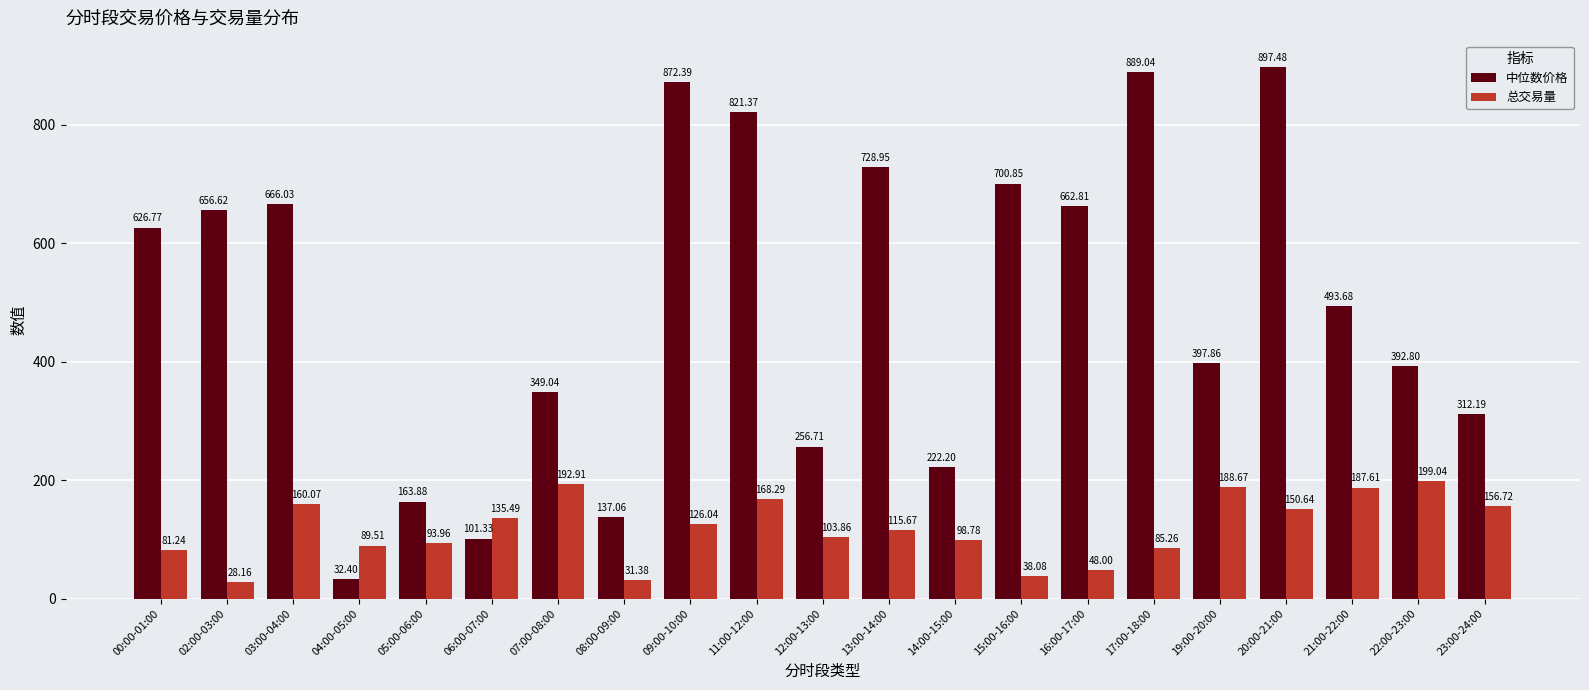

Reading right to left, list all the values displayed in this chart.

中位数价格: 23:00-24:00=312.2	22:00-23:00=392.8	21:00-22:00=493.7	20:00-21:00=897.5	19:00-20:00=397.9	17:00-18:00=889.0	16:00-17:00=662.8	15:00-16:00=700.9	14:00-15:00=222.2	13:00-14:00=729.0	12:00-13:00=256.7	11:00-12:00=821.4	09:00-10:00=872.4	08:00-09:00=137.1	07:00-08:00=349.0	06:00-07:00=101.3	05:00-06:00=163.9	04:00-05:00=32.4	03:00-04:00=666.0	02:00-03:00=656.6	00:00-01:00=626.8
总交易量: 23:00-24:00=156.7	22:00-23:00=199.0	21:00-22:00=187.6	20:00-21:00=150.6	19:00-20:00=188.7	17:00-18:00=85.3	16:00-17:00=48.0	15:00-16:00=38.1	14:00-15:00=98.8	13:00-14:00=115.7	12:00-13:00=103.9	11:00-12:00=168.3	09:00-10:00=126.0	08:00-09:00=31.4	07:00-08:00=192.9	06:00-07:00=135.5	05:00-06:00=94.0	04:00-05:00=89.5	03:00-04:00=160.1	02:00-03:00=28.2	00:00-01:00=81.2